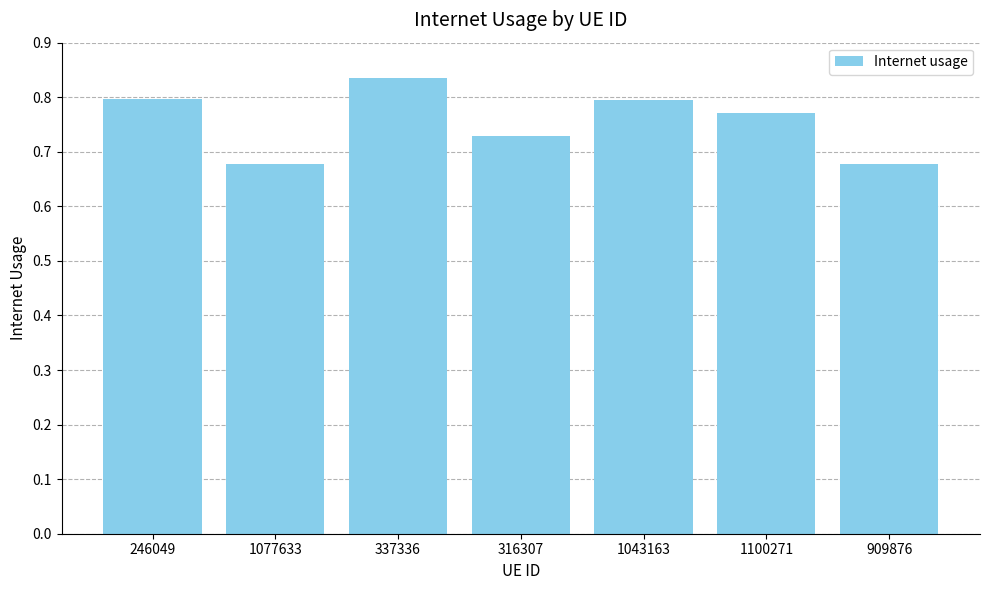

The value at 1043163 is 0.4. True or false?

False